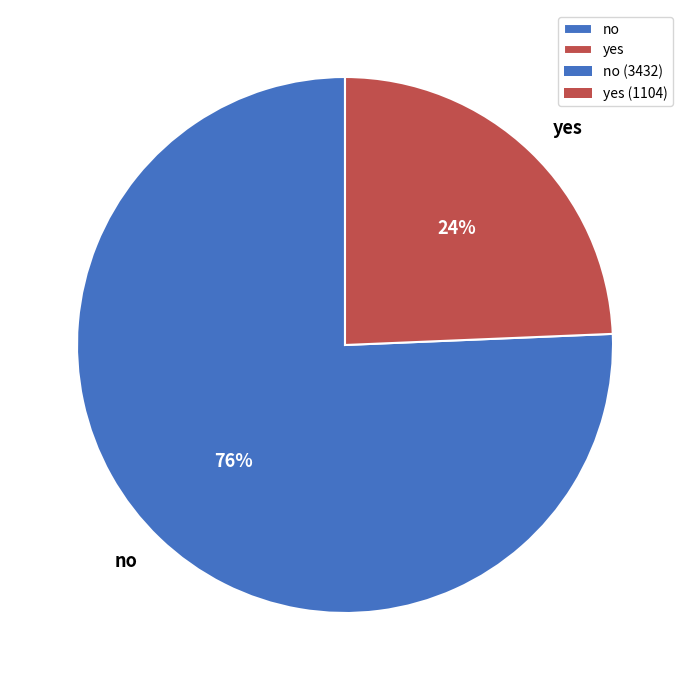

Combined, do yes and no account for over 50%?

Yes